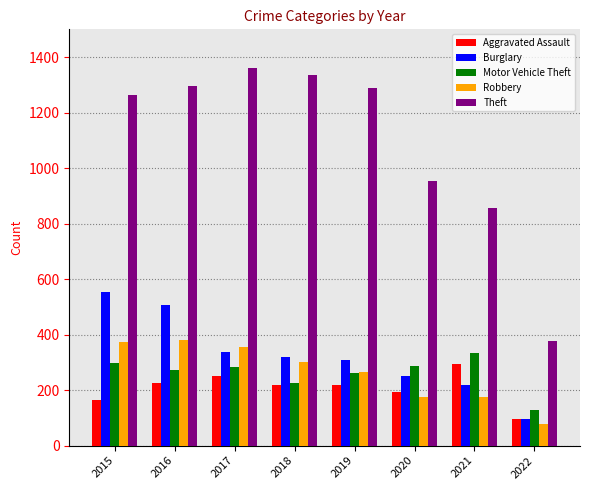

How many distinct data groups are displayed?

5